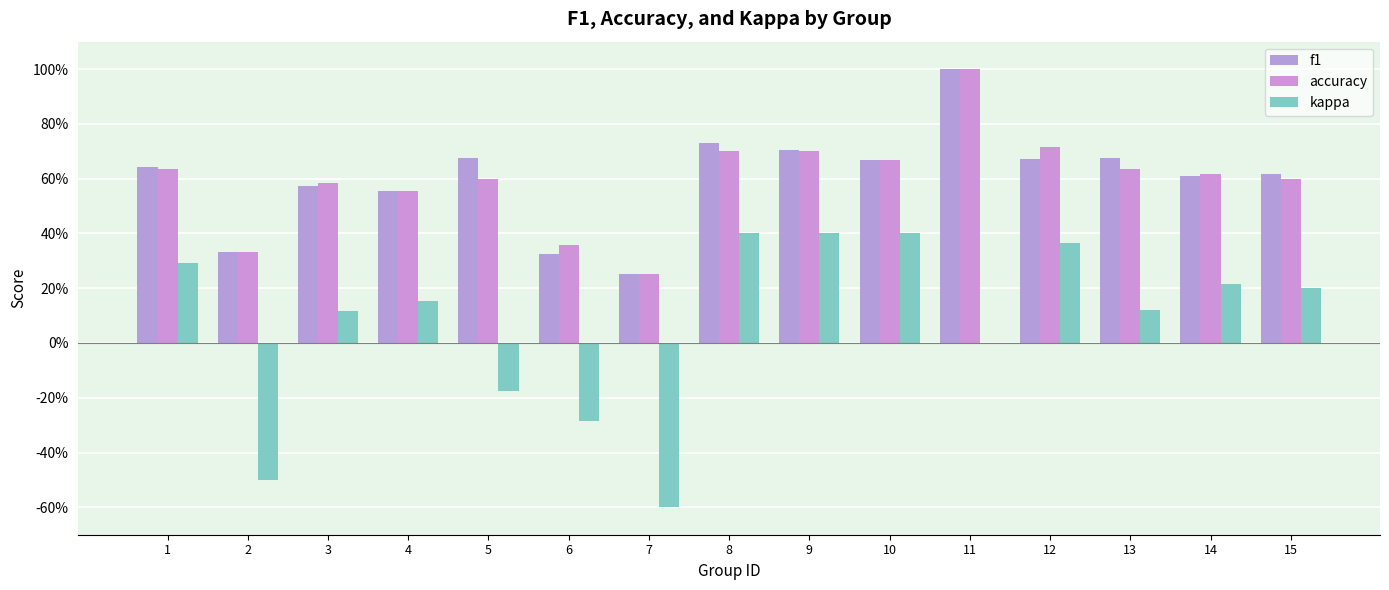

Does the chart contain stacked bars?

No